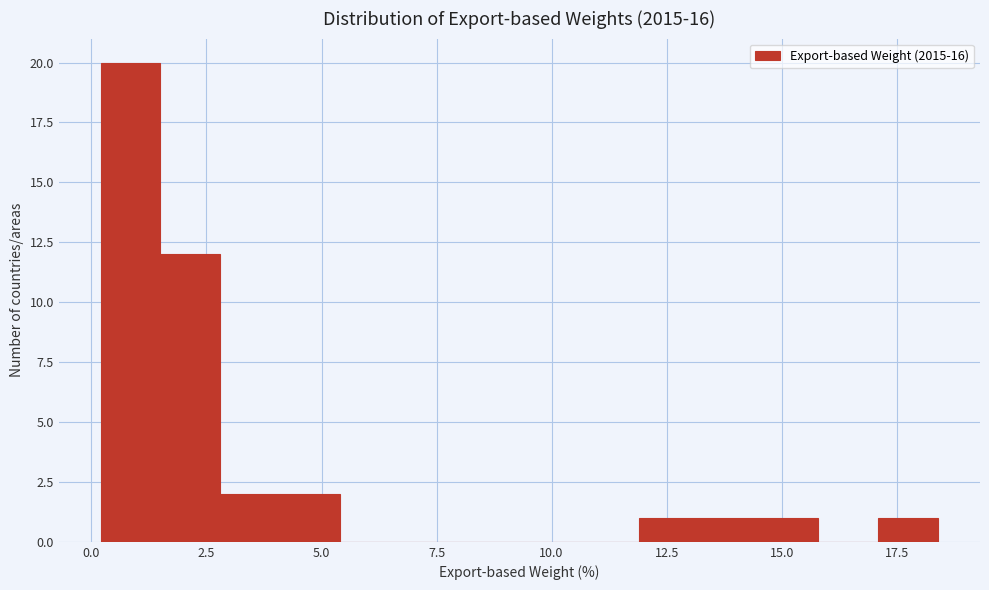

Around what value on the x-axis is the tallest bar? Give the approximate position of its centre, as read against the axis.

1.0